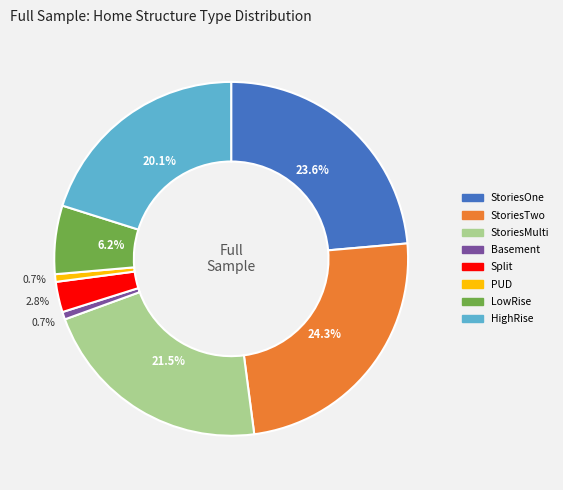

What percentage is the HighRise slice, to the nearest percent?

20%